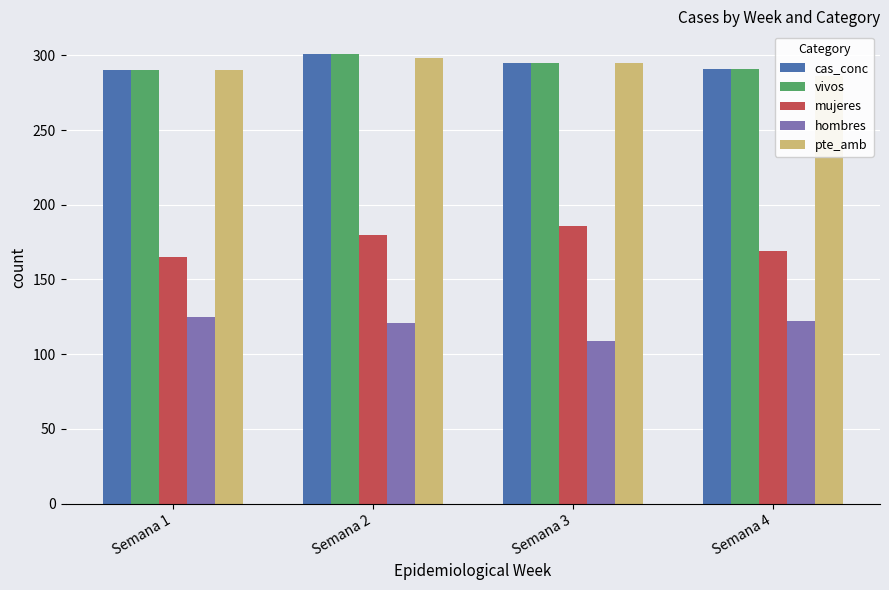

At how many categories does at least one series exceed 214?

4